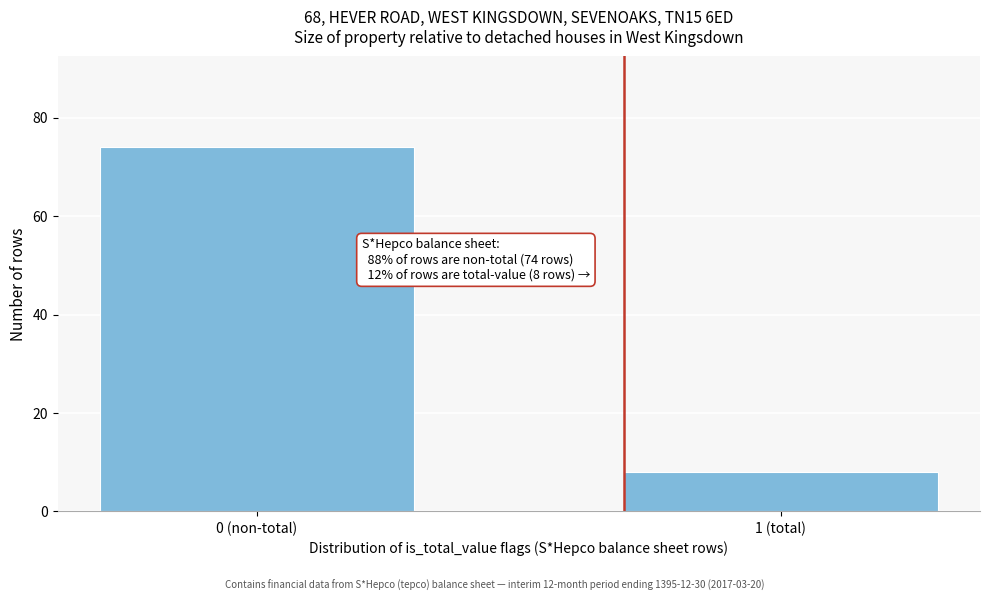

Reading left to right, what are all the values shown in this chart?

74	8